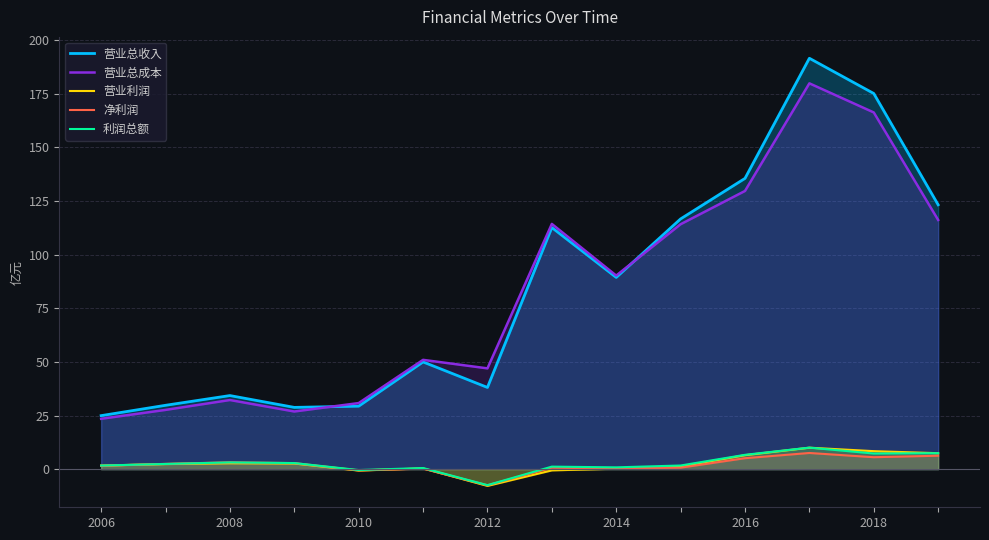

In 营业总成本, how many points are lower than both neighbors (excluding endpoints)?

3